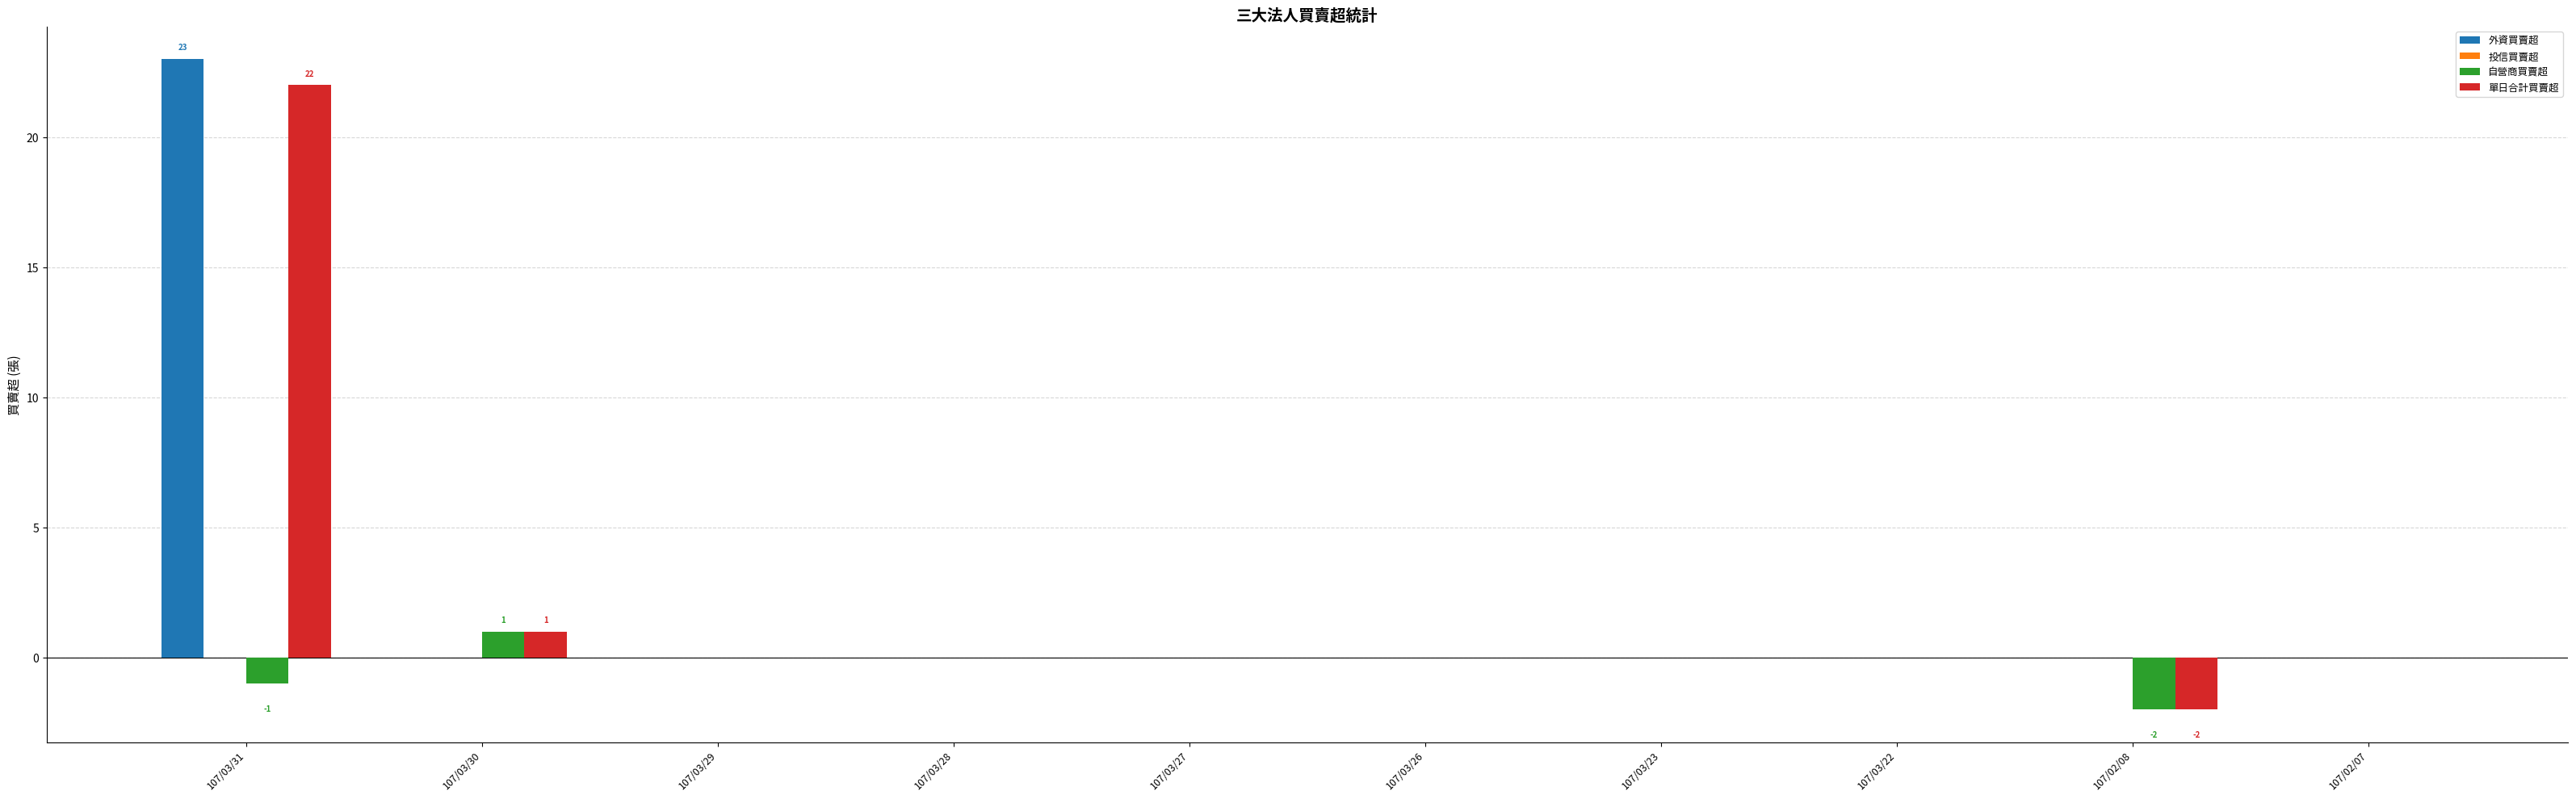

The value of 自營商買賣超 at 107/03/22 is 0. True or false?

True